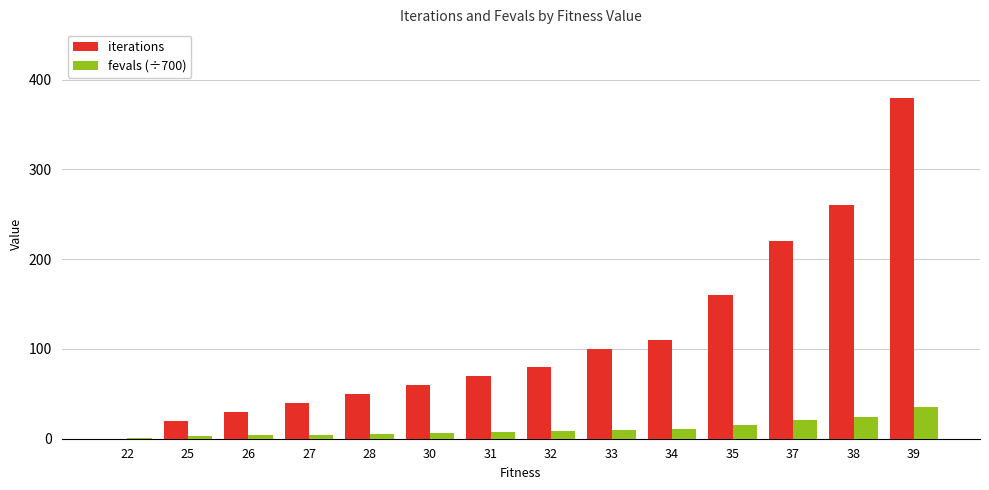

The value of fevals (÷700) at 35 is 15.5. True or false?

True